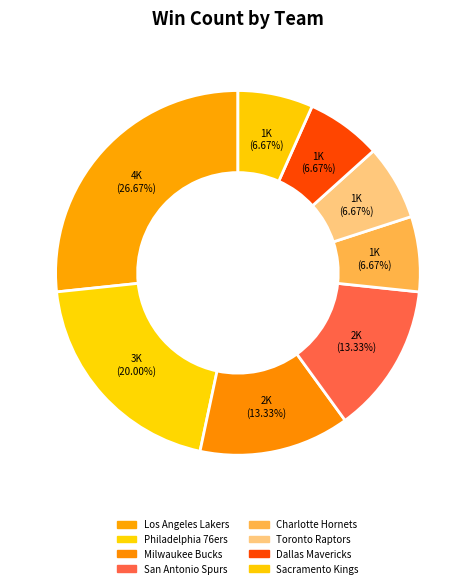

True or false: Milwaukee Bucks accounts for 26% of the total.

False